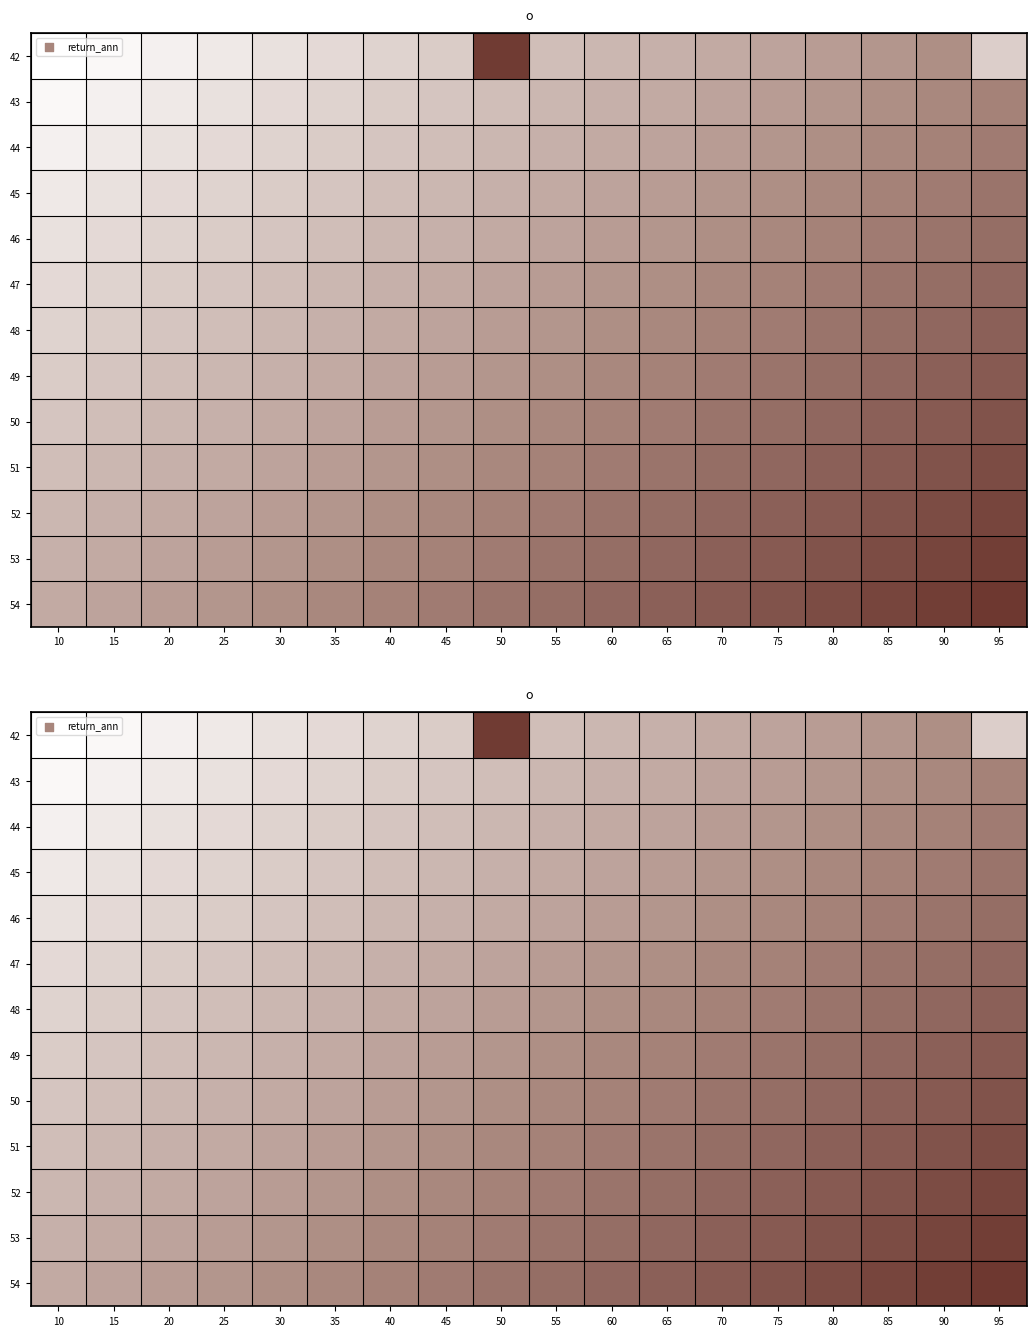

Which category has the highest value across all series?

95